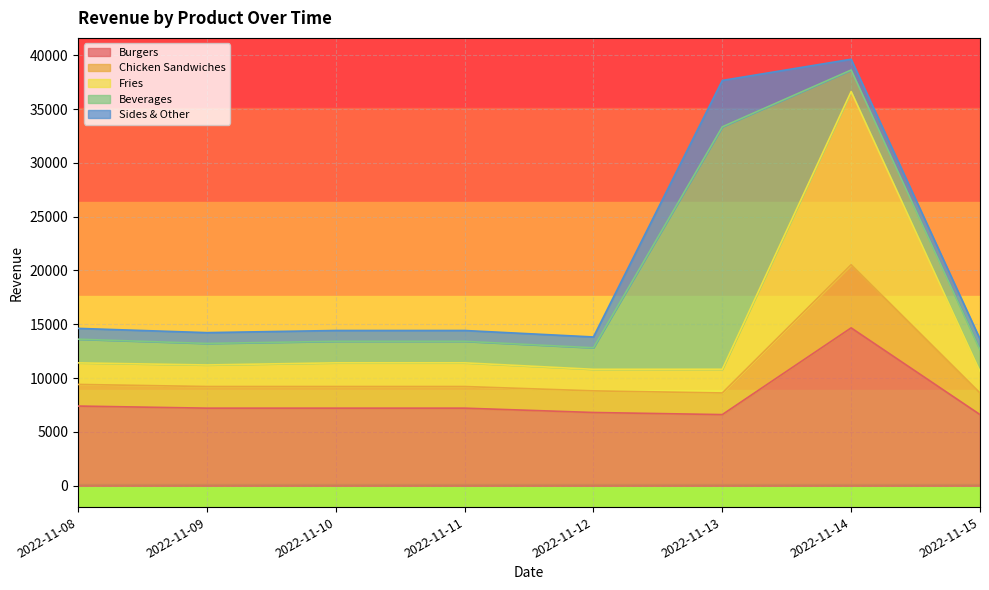

What is the highest value of the Burgers series?

14666.8